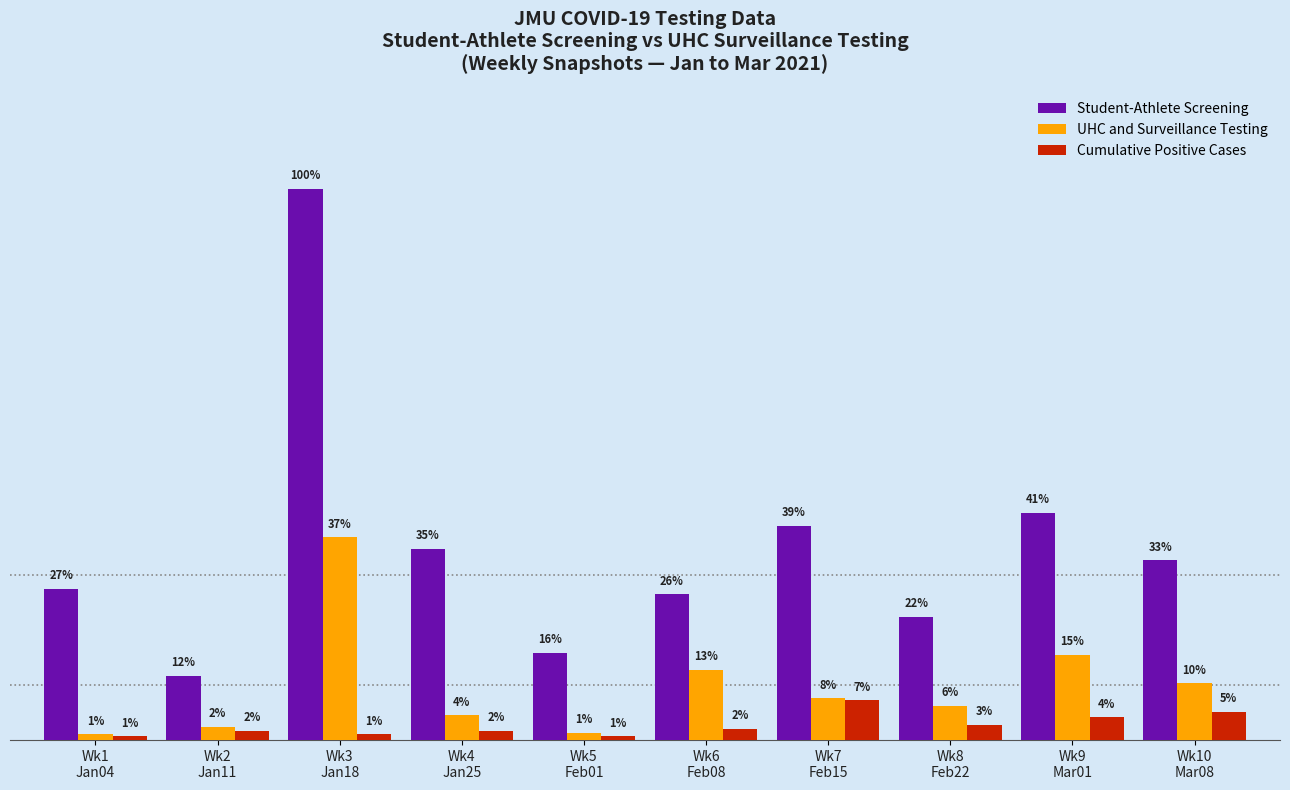

List the series in order of their peak value, highest first.

Student-Athlete Screening, UHC and Surveillance Testing, Cumulative Positive Cases